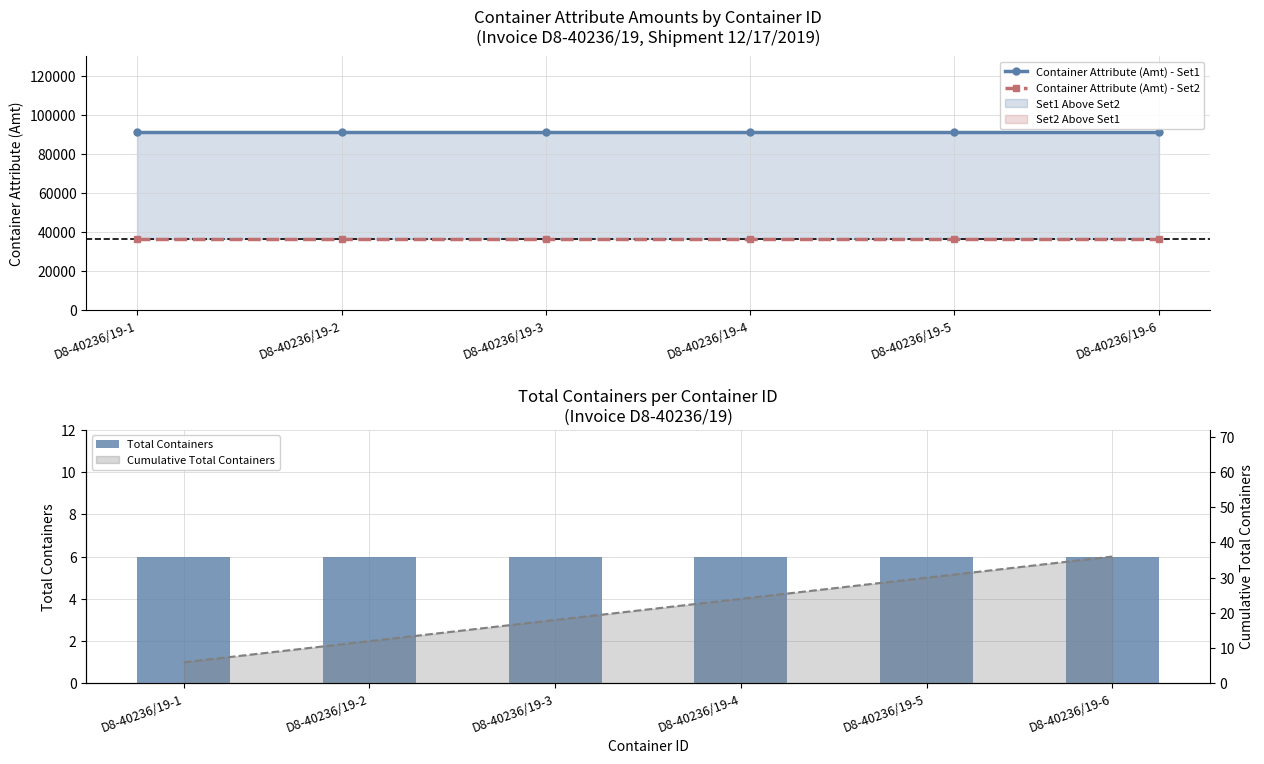

What is the difference between the maximum and minimum values in the Cumulative Total Containers series?

30.0